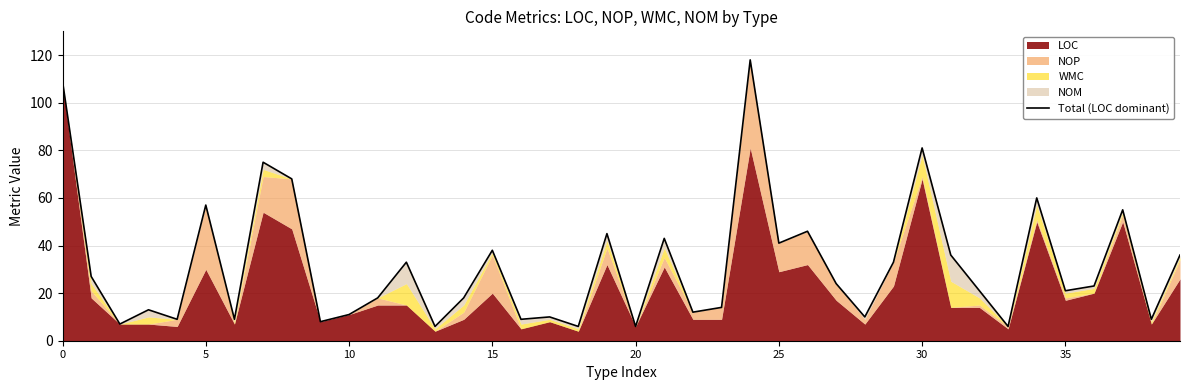

What is the difference between the second highest and second lowest values?

103